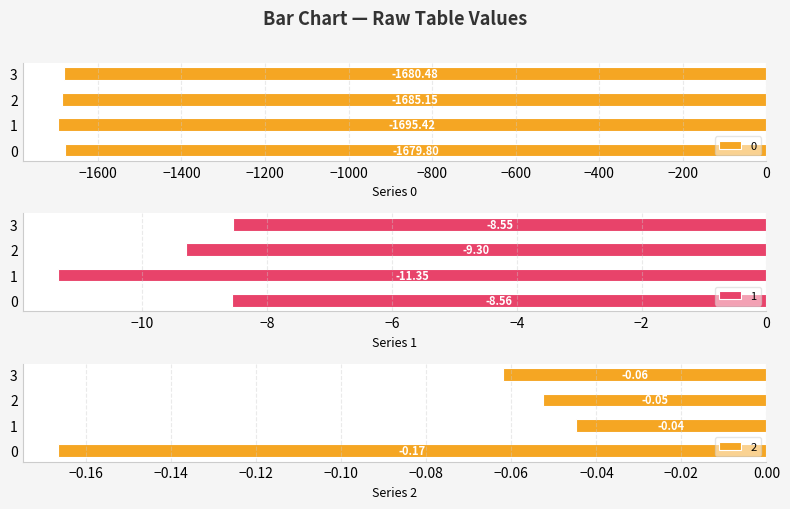

What is the value of the 0 bar at the 2nd from the left?

-1695.4